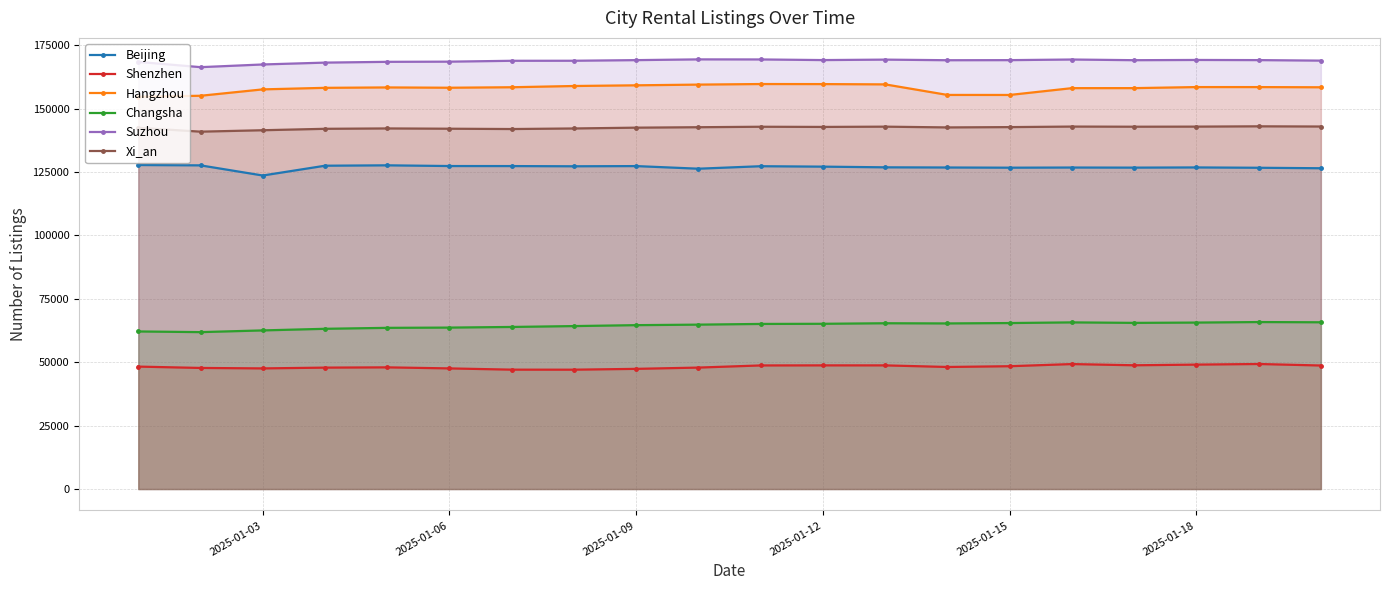

Reading left to right, what are all the values shown in this chart?

Beijing: 127791	127657	123656	127519	127672	127390	127378	127294	127373	126340	127322	127154	126885	126816	126741	126803	126764	126841	126711	126522
Shenzhen: 48285	47754	47573	47882	47987	47571	47080	47066	47394	47897	48743	48771	48767	48136	48436	49281	48806	49066	49309	48715
Hangzhou: 154746	155106	157629	158237	158396	158276	158469	158959	159231	159509	159737	159713	159600	155438	155426	158114	158122	158537	158531	158457
Changsha: 62146	61883	62558	63193	63570	63670	63921	64266	64633	64834	65112	65166	65384	65312	65464	65723	65530	65649	65854	65765
Suzhou: 168462	166391	167455	168186	168493	168562	168905	168922	169165	169463	169434	169185	169365	169128	169162	169407	169140	169233	169174	168971
Xi_an: 142486	140950	141514	142077	142221	142111	141987	142210	142527	142703	142888	142819	142924	142625	142746	142959	142901	142937	143058	142979